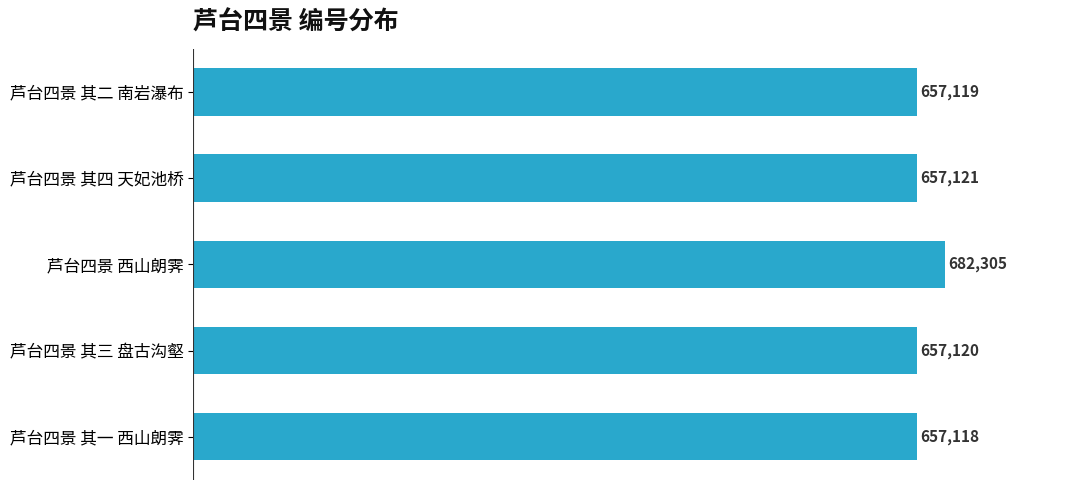

What is the difference between the second highest and second lowest values?

2